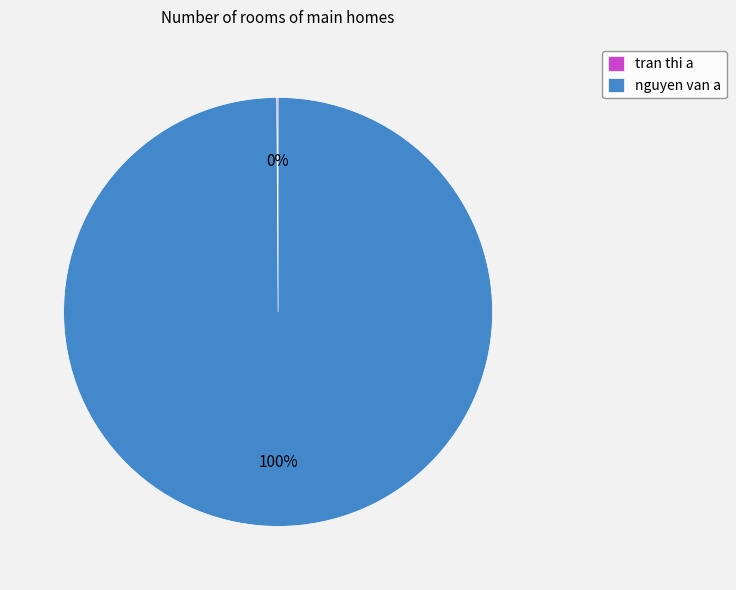

To the nearest percent, what percentage of the pie is nguyen van a?

100%